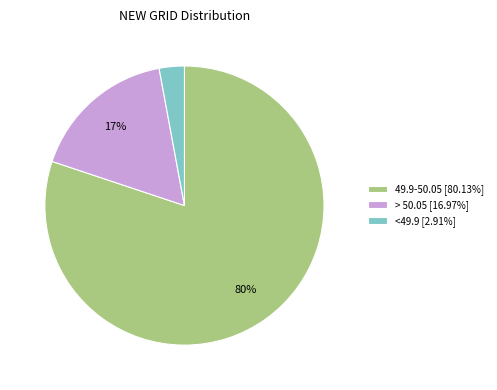

Do <49.9 [2.91%] and > 50.05 [16.97%] together represent more than half of the pie?

No